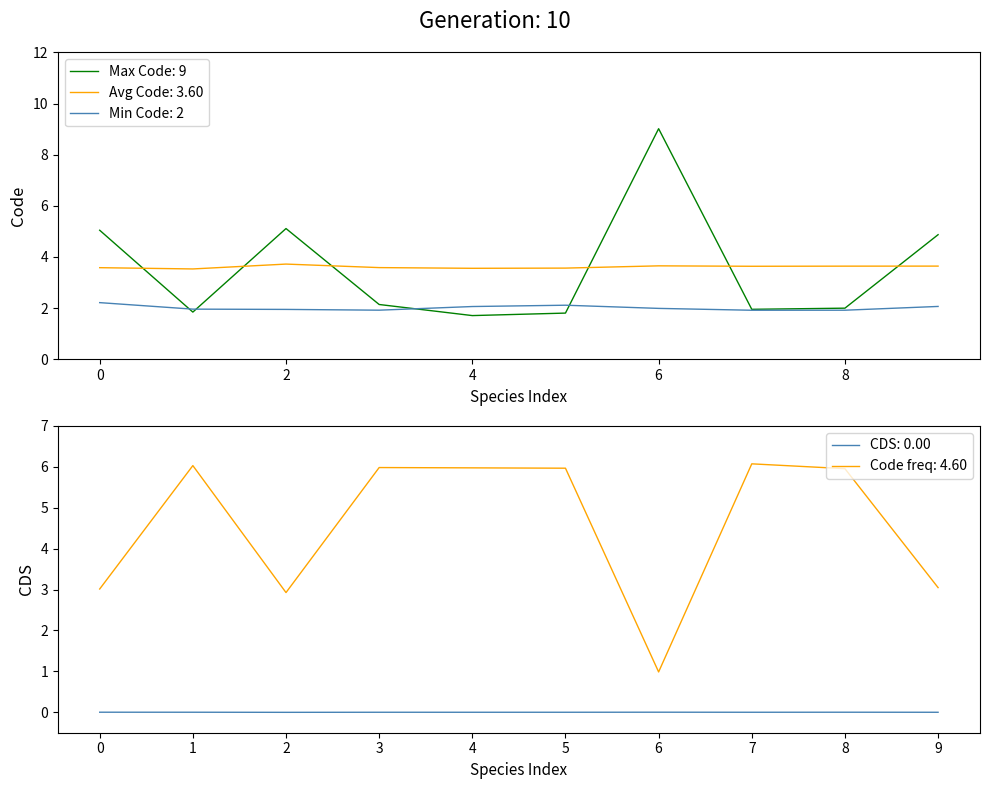

What is the maximum value shown in the chart?

9.0